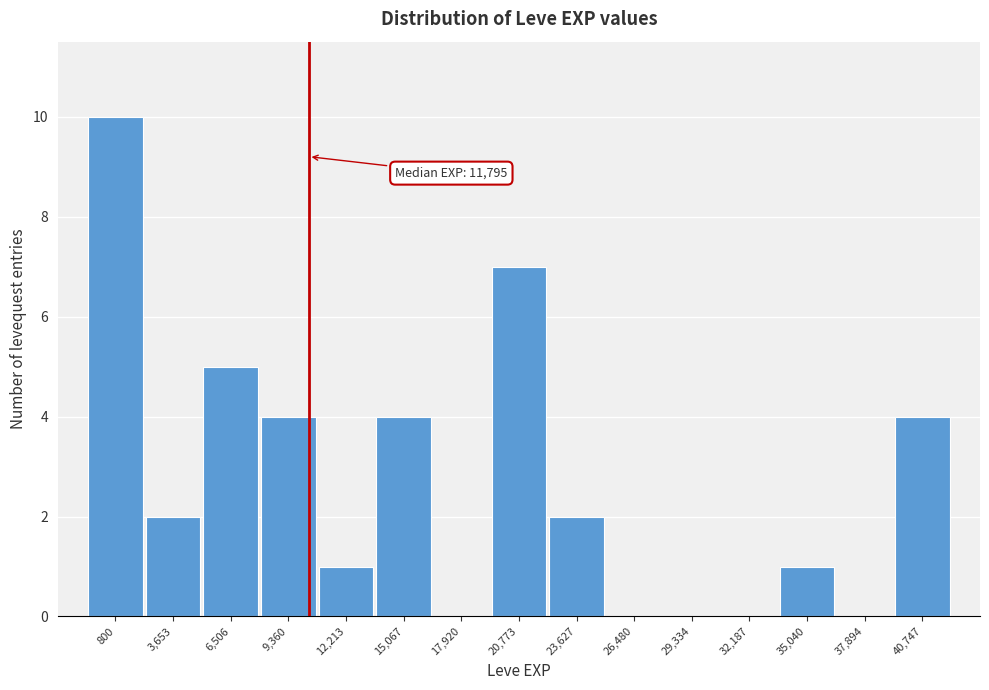

Reading left to right, list all the values displayed in this chart.

800=10	3,653=2	6,506=5	9,360=4	12,213=1	15,067=4	17,920=0	20,773=7	23,627=2	26,480=0	29,334=0	32,187=0	35,040=1	37,894=0	40,747=4